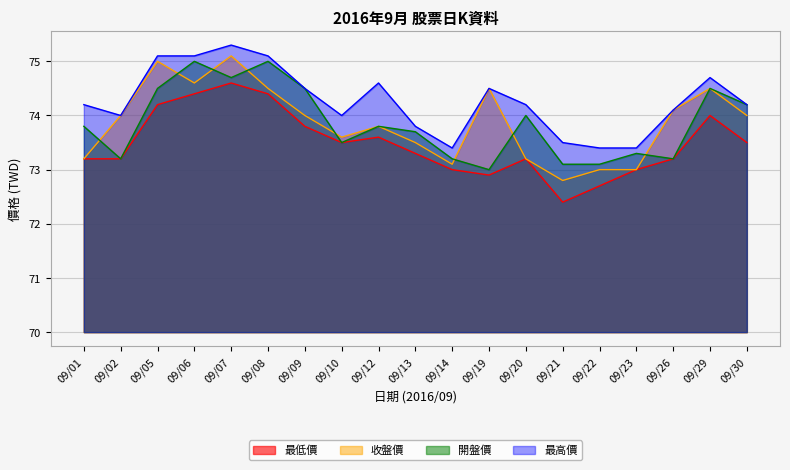

What is the difference between the highest and lowest values at 09/07?

0.7